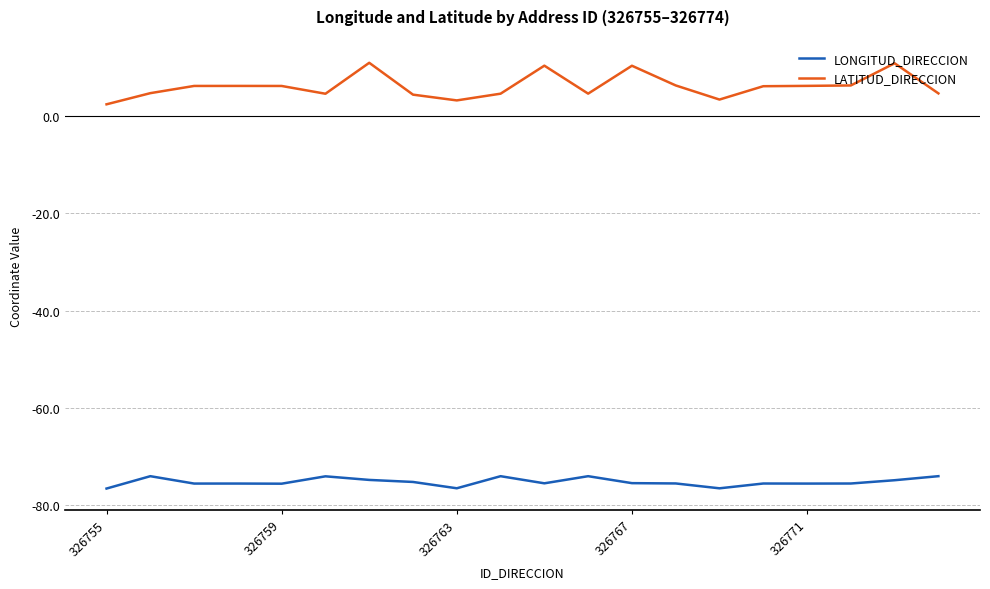

True or false: LONGITUD_DIRECCION and LATITUD_DIRECCION intersect in this chart.

False